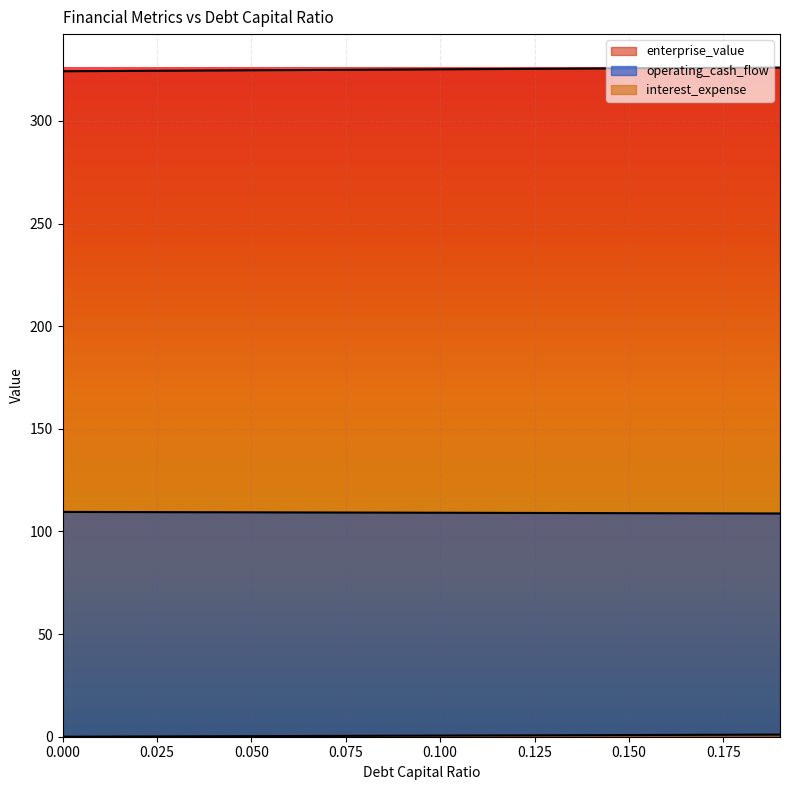

What is the sum of all debt_capital values?

10.3